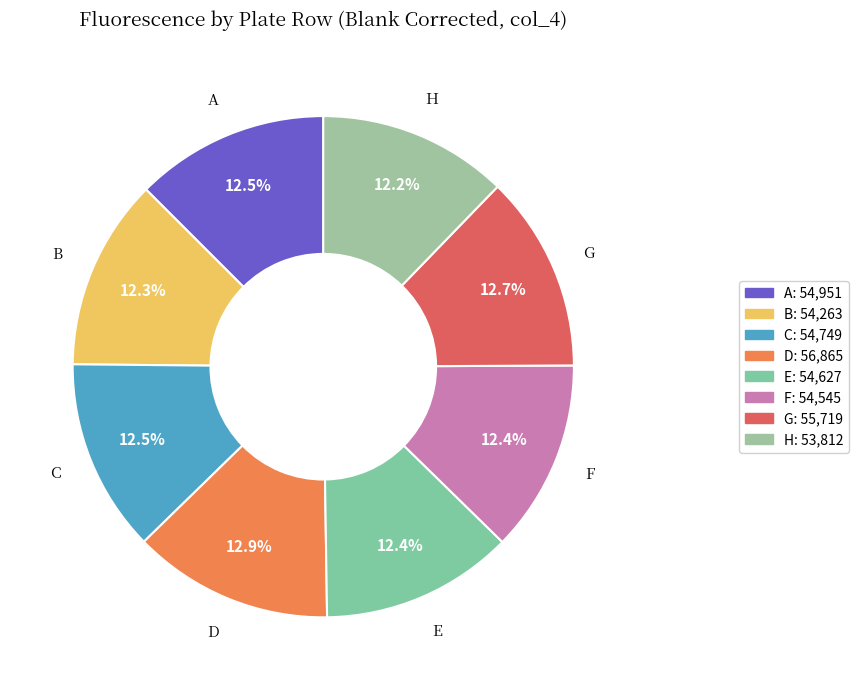

What is the ratio of the value at H to the value at C?

1.0